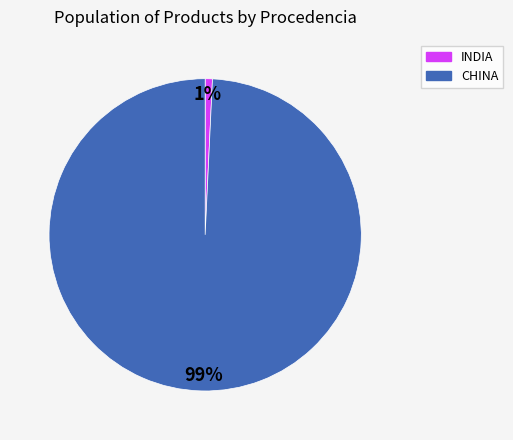

To the nearest percent, what portion does CHINA represent?

99%